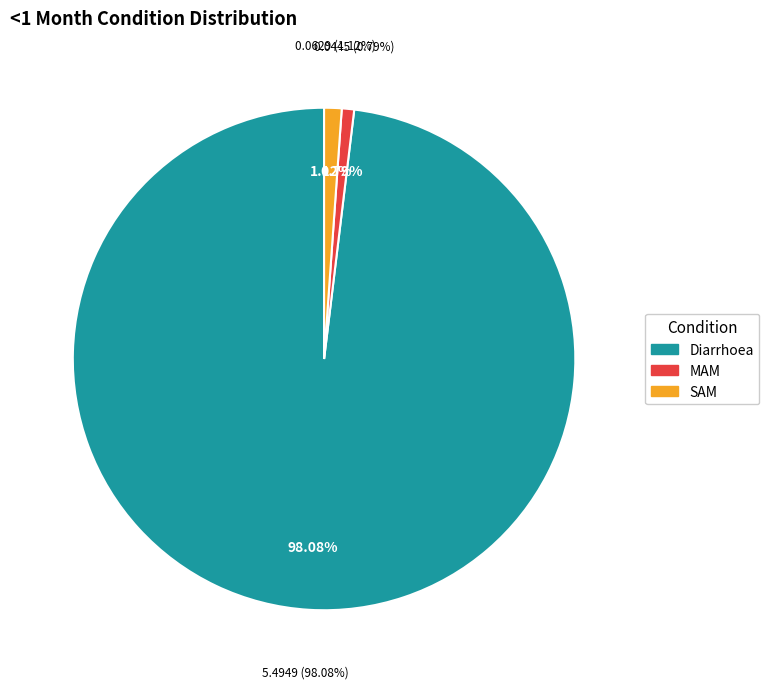

Count the number of slices in the pie.

3